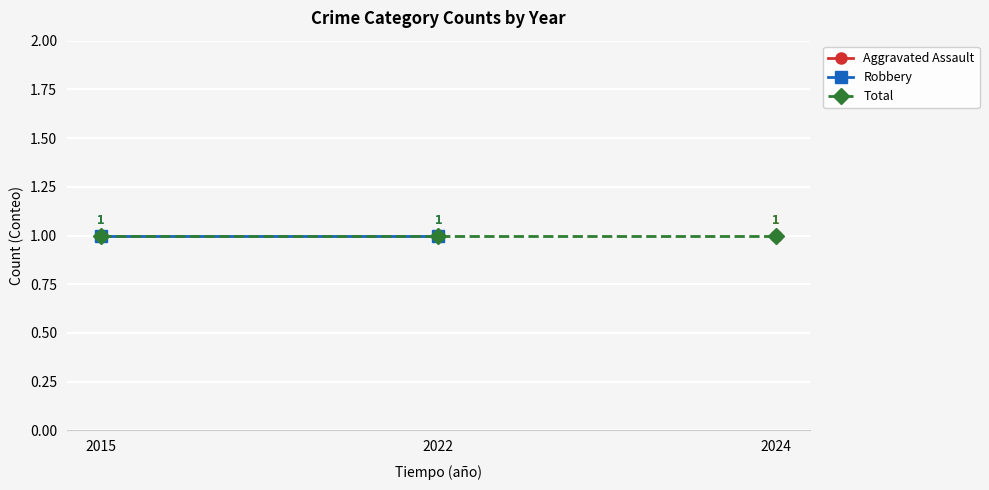

The value of Total at 2022 is 1.0. True or false?

True